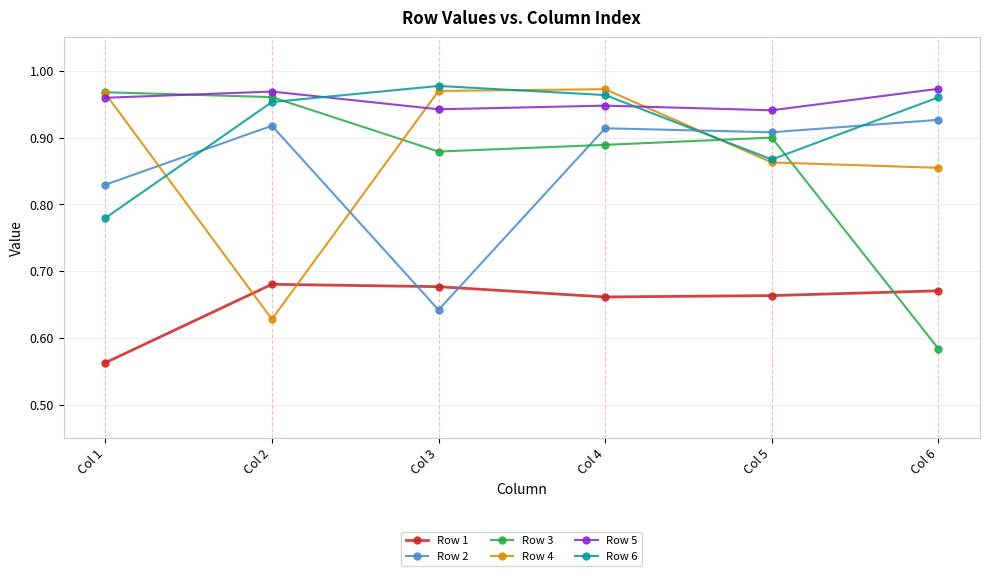

True or false: Row 2 has a value of 0.9 at Col 4.

True